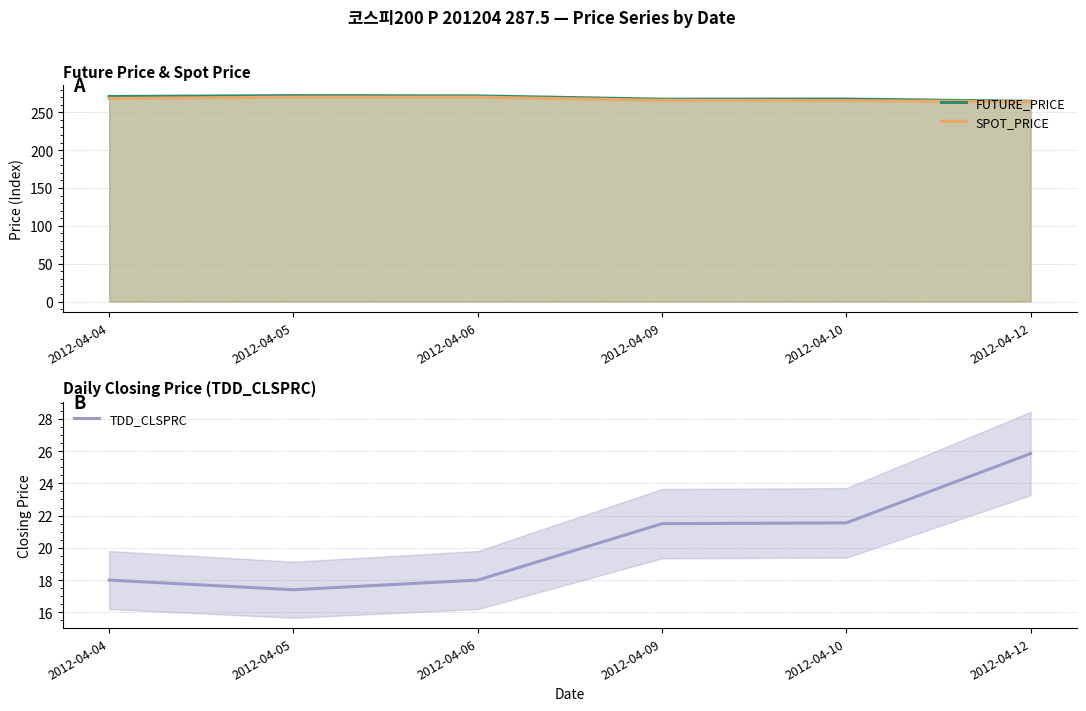

Which series changed the most between 2012-04-04 and 2012-04-09?

FUTURE_PRICE